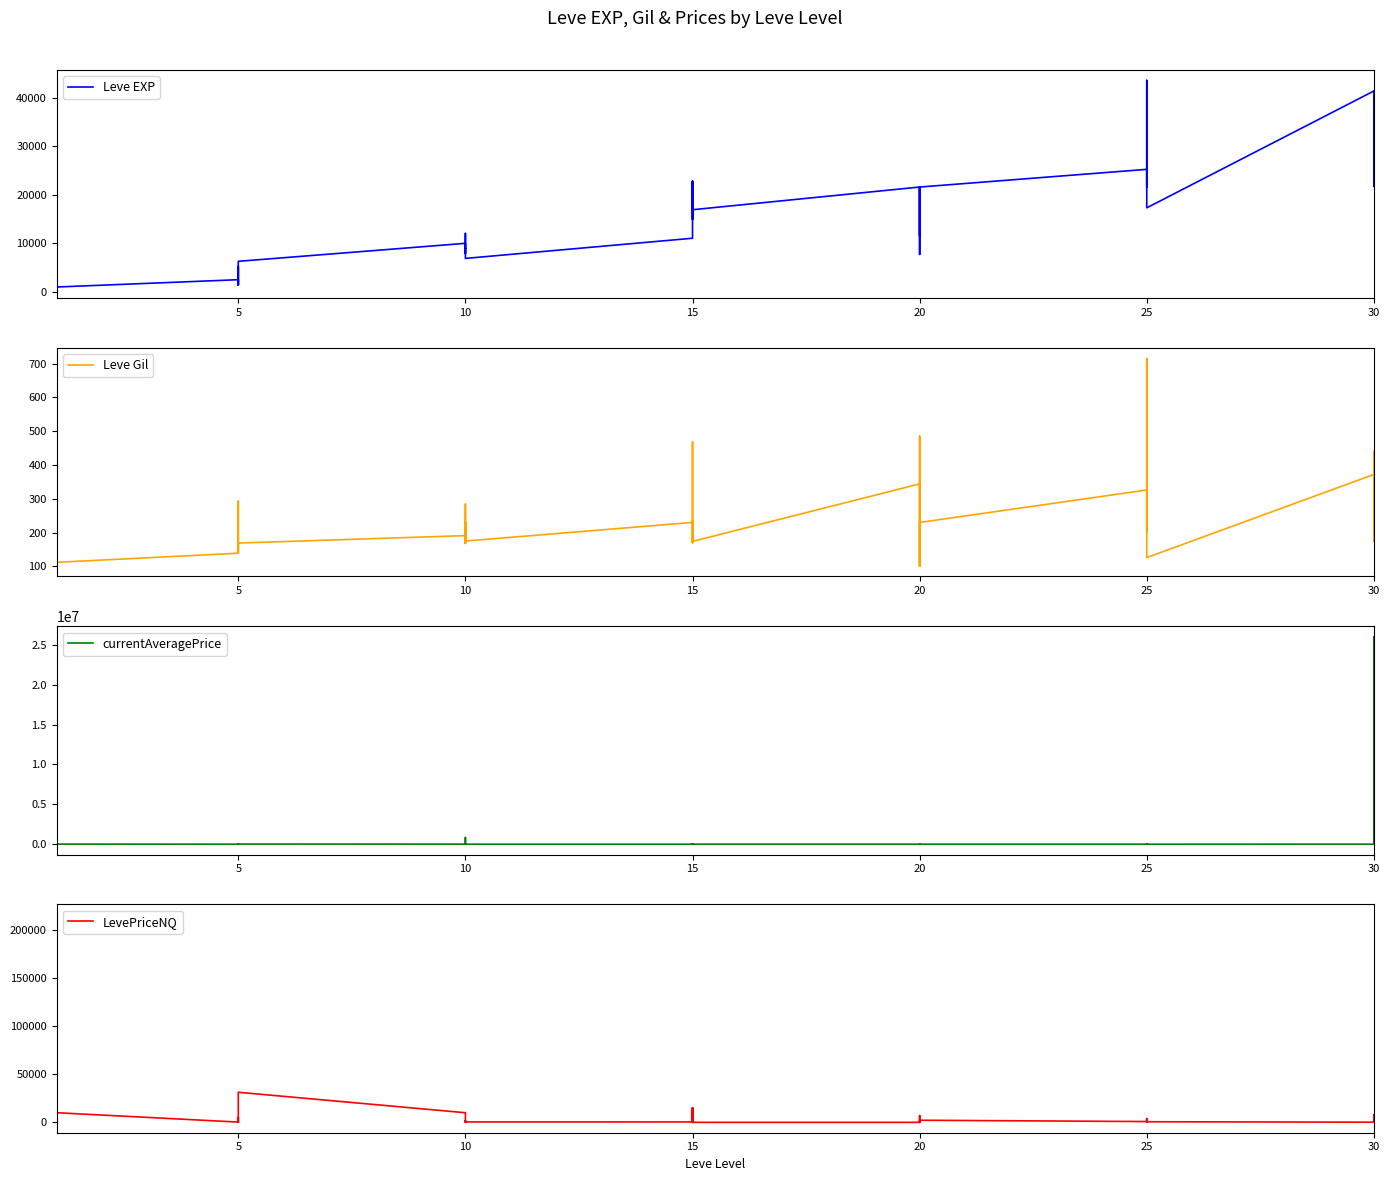

Reading left to right, extract all data points from this chart.

Leve EXP: 800.0	2040.0	1330.0	1330.0	800.0	980.0	2490.0	1420.0	5220.0	1420.0	3600.0	6280.0	9990.0	8930.0	12030.0	7880.0	8930.0	6880.0	11040.0	22790.0	14920.0	22790.0	16920.0	16920.0	21600.0	11560.0	17120.0	21600.0	7710.0	21600.0	25250.0	21650.0	26160.0	36390.0	43600.0	17310.0	41410.0	41410.0	21740.0	41410.0
Leve Gil: 113.0	114.0	114.0	115.0	112.0	112.0	139.0	169.0	293.0	140.0	170.0	169.0	191.0	169.0	230.0	168.0	284.0	175.0	230.0	468.0	172.0	234.0	170.0	174.0	344.0	101.0	485.0	281.0	101.0	230.0	326.0	229.0	203.0	379.0	715.0	126.0	372.0	296.0	175.0	440.0
currentAveragePrice: 167.8	33333.0	65.7	98.5	67323.9	8399.6	95.0	431.0	19999.5	4983.7	253.5	18499.8	8399.6	1853.5	0.0	834595.2	455.4	772.3	416.7	12277.8	0.0	12277.8	0.0	0.0	0.0	0.0	672.2	2340.0	0.0	731.8	912.2	1605.4	6070.2	416.7	6070.2	170.7	2931.2	753.9	26011883.7	918.7
LevePriceNQ: 135.2	33333.0	60.1	69.7	215555.4	10000.0	285.0	444.7	0.0	4983.7	154.1	31250.0	10000.0	5560.4	0.0	1785.0	458.6	440.5	416.7	14994.5	0.0	14994.5	0.0	0.0	0.0	0.0	36.5	7020.0	0.0	2195.5	822.5	123.0	3837.8	416.7	3837.8	634.5	163.3	1818.6	7821.2	623.7